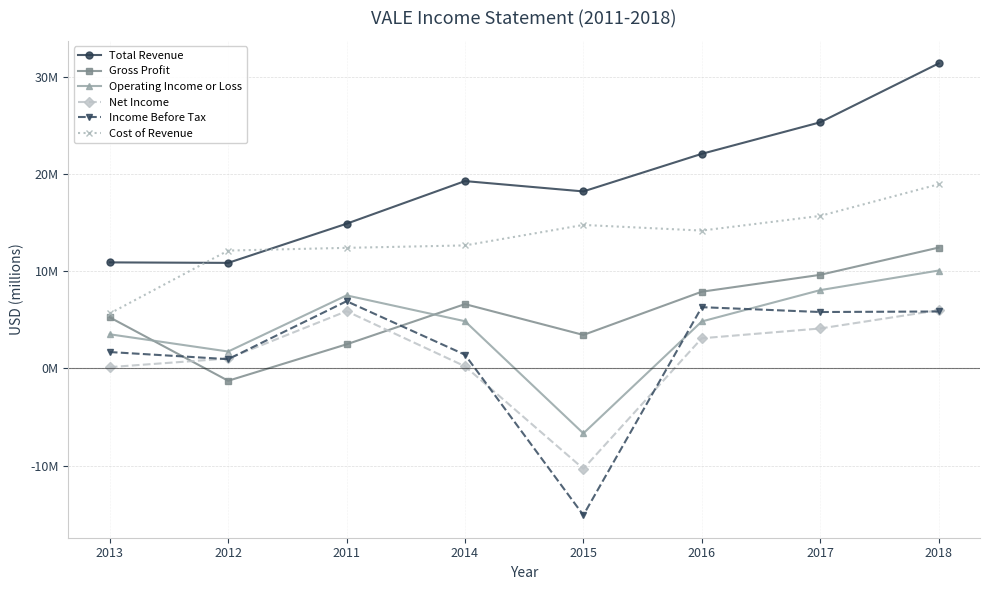

What are all the series names shown in the legend?

Total Revenue, Gross Profit, Operating Income or Loss, Net Income, Income Before Tax, Cost of Revenue